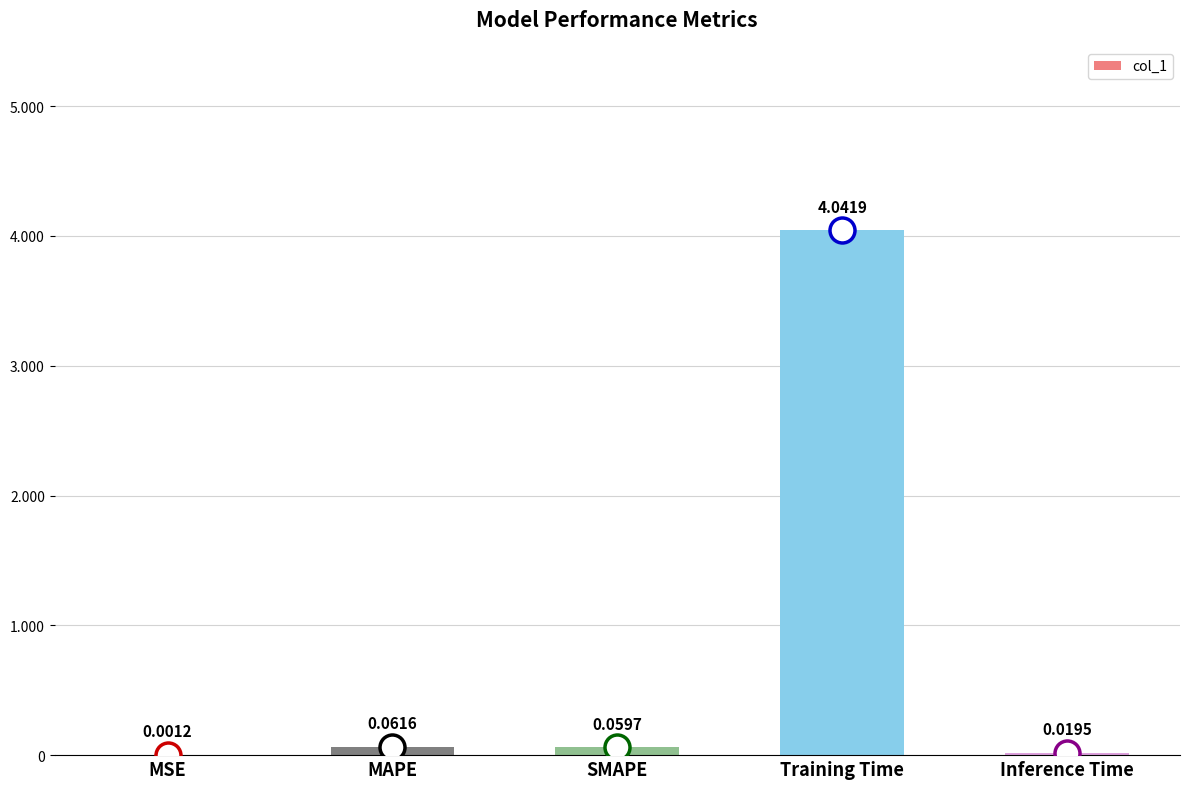

At which label is the value closest to 2?

MAPE